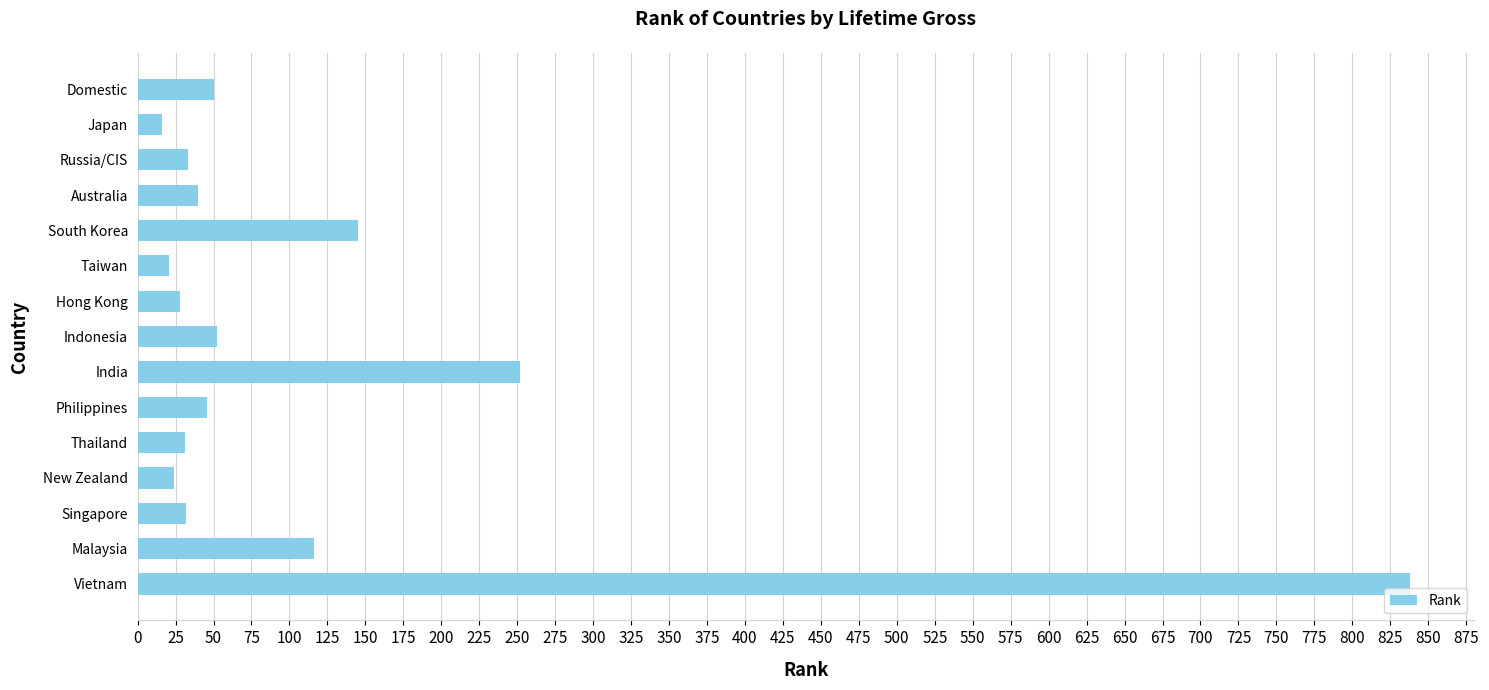

Approximately how many times larger is the value at Russia/CIS compared to Australia?

0.8